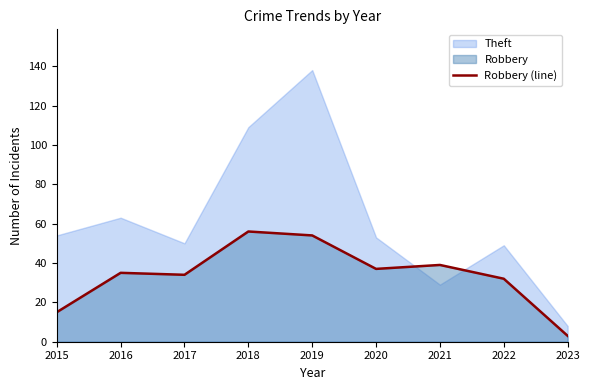

The chart shows a value of 39 at 2021. True or false?

True